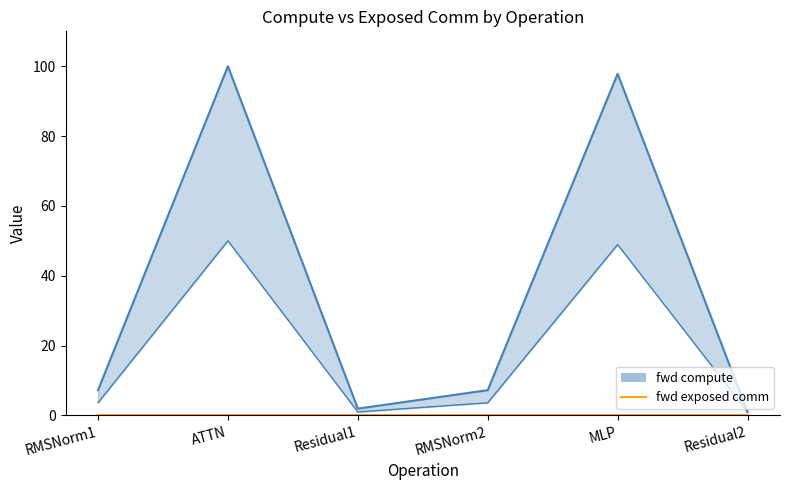

The fwd compute series shows 2.4 at RMSNorm1. True or false?

False